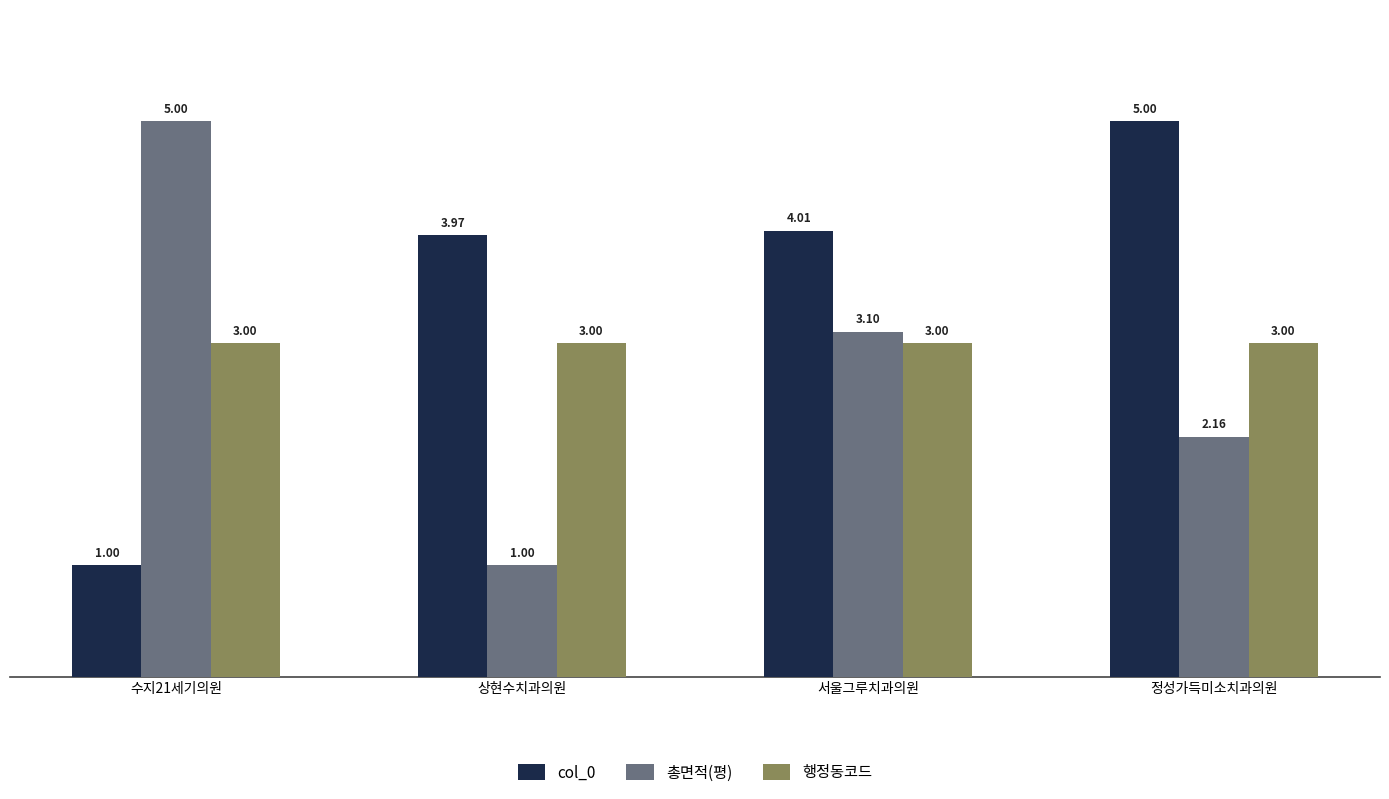

At 정성가득미소치과의원, list the series in order from smallest to largest.

총면적(평), 행정동코드, col_0